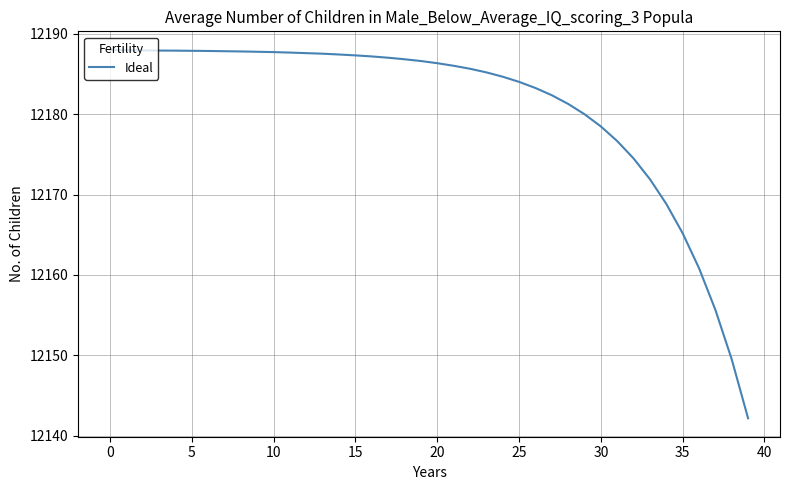

What is the minimum value shown in the chart?

12142.2